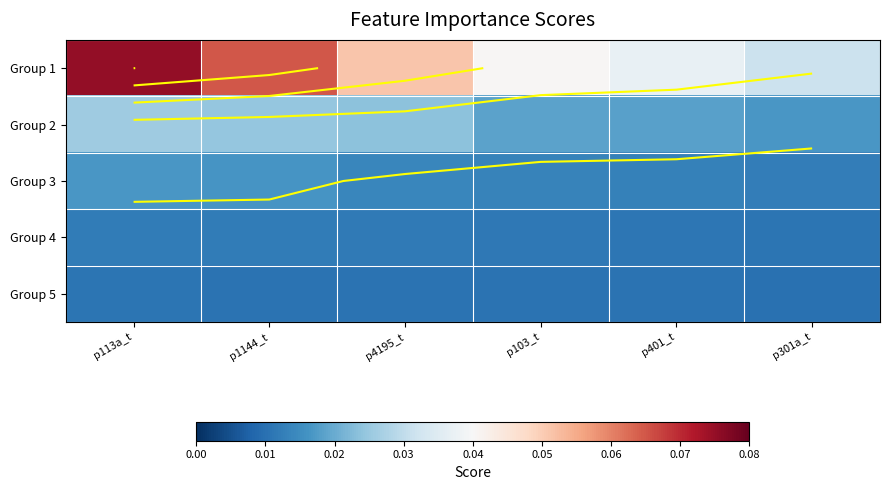

How many data points does each series have?

6